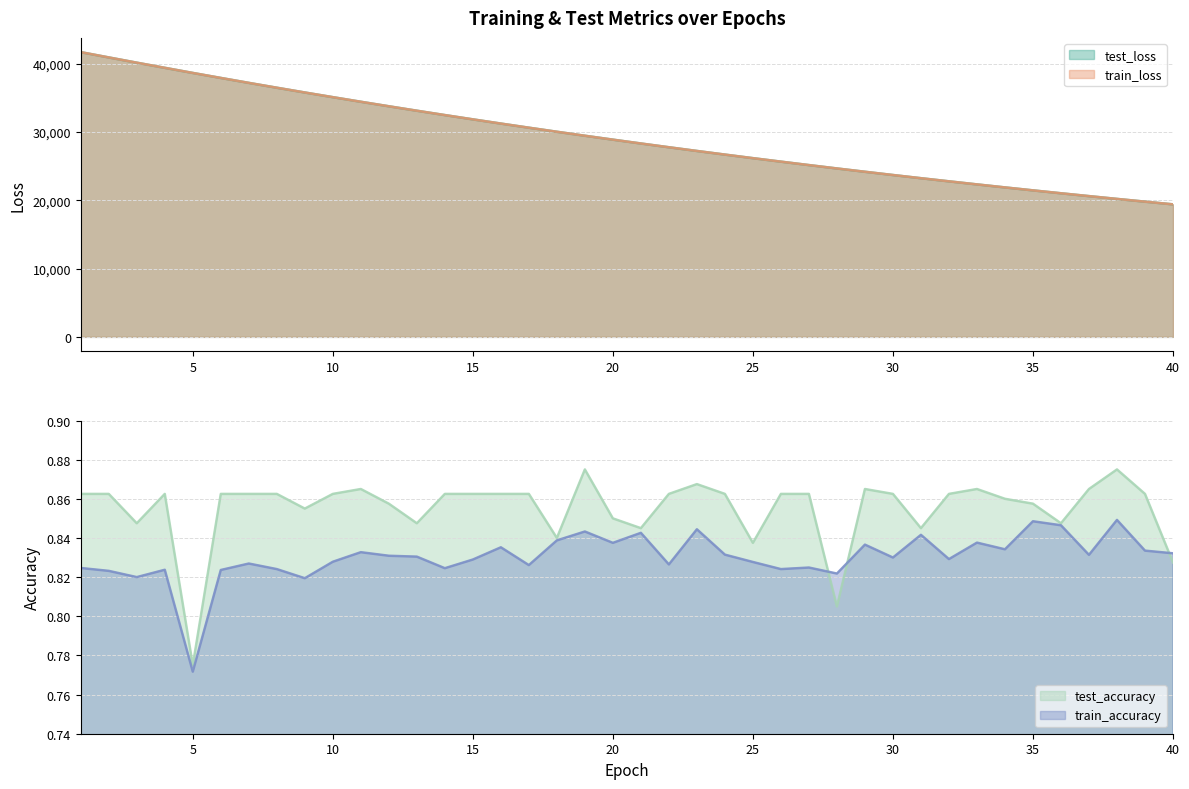

Reading left to right, transcribe all the data shown in this chart.

test_loss: 41714.4	40940.9	40171.8	39418.7	38668.4	37935.7	37212.5	36503.3	35804.6	35120.2	34446.1	33784.4	33134.2	32495.4	31868.0	31251.6	30646.6	30051.9	29468.3	28895.4	28333.0	27781.1	27238.4	26706.7	26183.9	25672.5	25168.5	24674.2	24189.8	23714.1	23246.7	22789.0	22338.8	21897.6	21464.1	21038.9	20622.0	20212.1	19810.4	19415.6
train_loss: 41718.0	40942.0	40171.7	39419.9	38668.1	37936.1	37212.5	36503.5	35804.4	35120.1	34446.0	33784.2	33134.0	32495.4	31867.9	31251.3	30646.5	30051.6	29468.0	28895.1	28332.6	27780.9	27238.2	26706.5	26183.5	25672.6	25168.4	24673.9	24189.6	23713.9	23246.5	22788.8	22338.6	21897.3	21463.8	21038.6	20621.9	20211.8	19810.1	19415.3
test_accuracy: 0.9	0.9	0.8	0.9	0.8	0.9	0.9	0.9	0.9	0.9	0.9	0.9	0.8	0.9	0.9	0.9	0.9	0.8	0.9	0.8	0.8	0.9	0.9	0.9	0.8	0.9	0.9	0.8	0.9	0.9	0.8	0.9	0.9	0.9	0.9	0.8	0.9	0.9	0.9	0.8
train_accuracy: 0.8	0.8	0.8	0.8	0.8	0.8	0.8	0.8	0.8	0.8	0.8	0.8	0.8	0.8	0.8	0.8	0.8	0.8	0.8	0.8	0.8	0.8	0.8	0.8	0.8	0.8	0.8	0.8	0.8	0.8	0.8	0.8	0.8	0.8	0.8	0.8	0.8	0.8	0.8	0.8